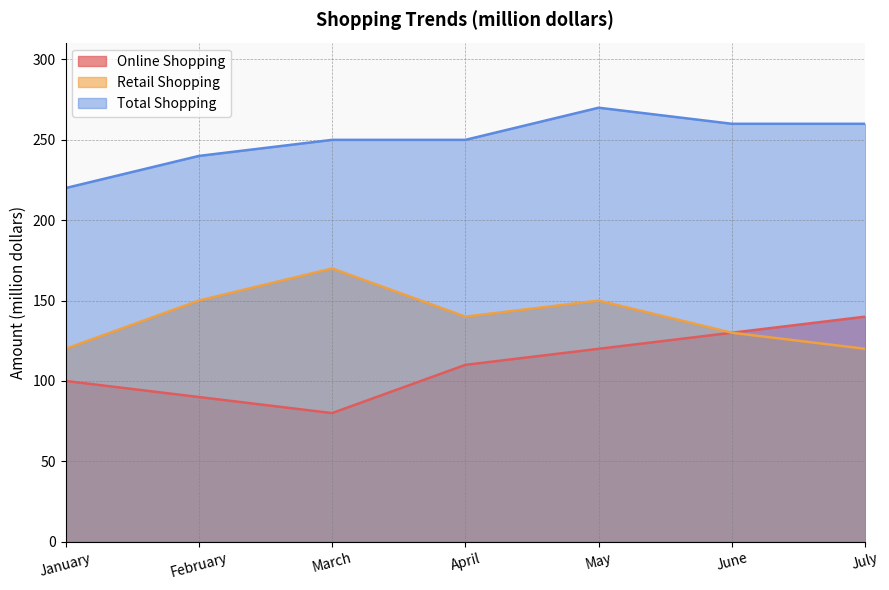

Which series changed the most between June and July?

Online Shopping